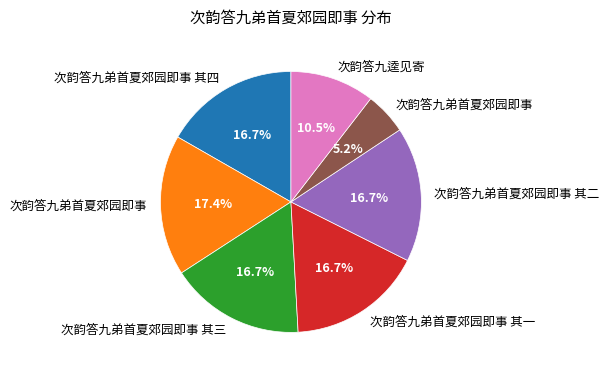

Does any single category account for the majority?

No